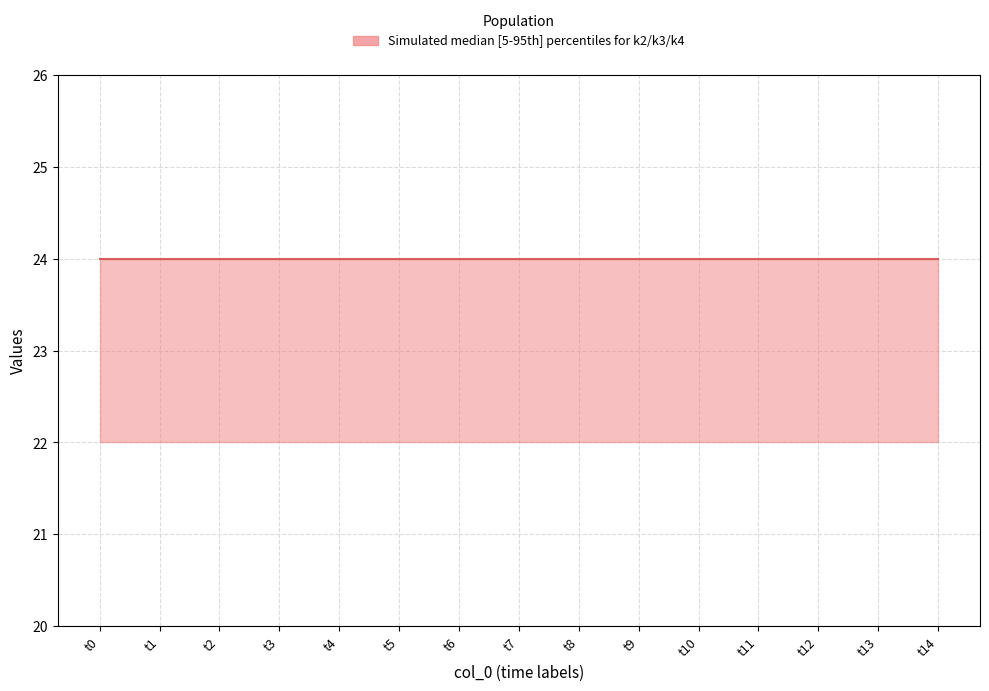

Does the chart display data point markers on the line(s)?

No